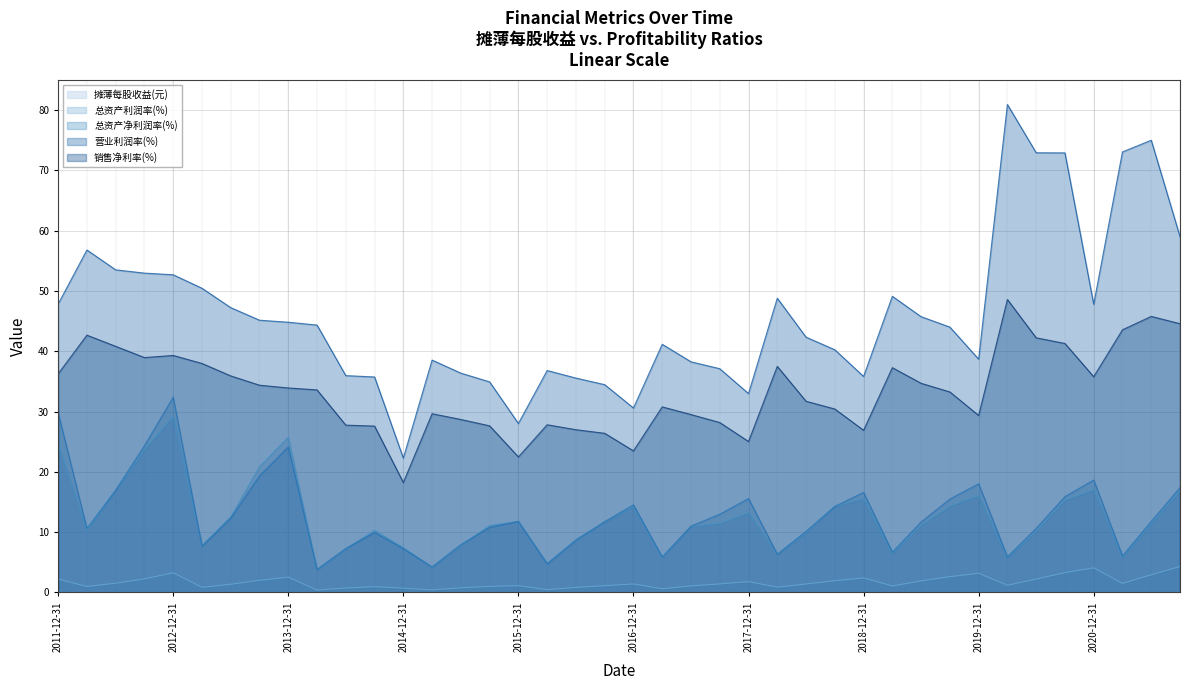

What is the sum of the 总资产利润率(%) values at 2018-06-30 and 2014-12-31?

17.4